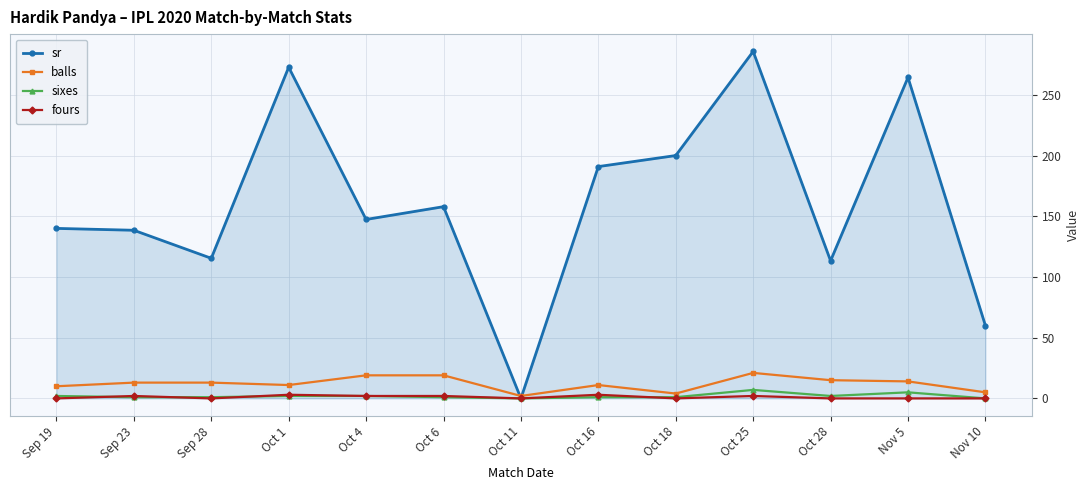

The value of sr at Nov 5 is 264.3. True or false?

True